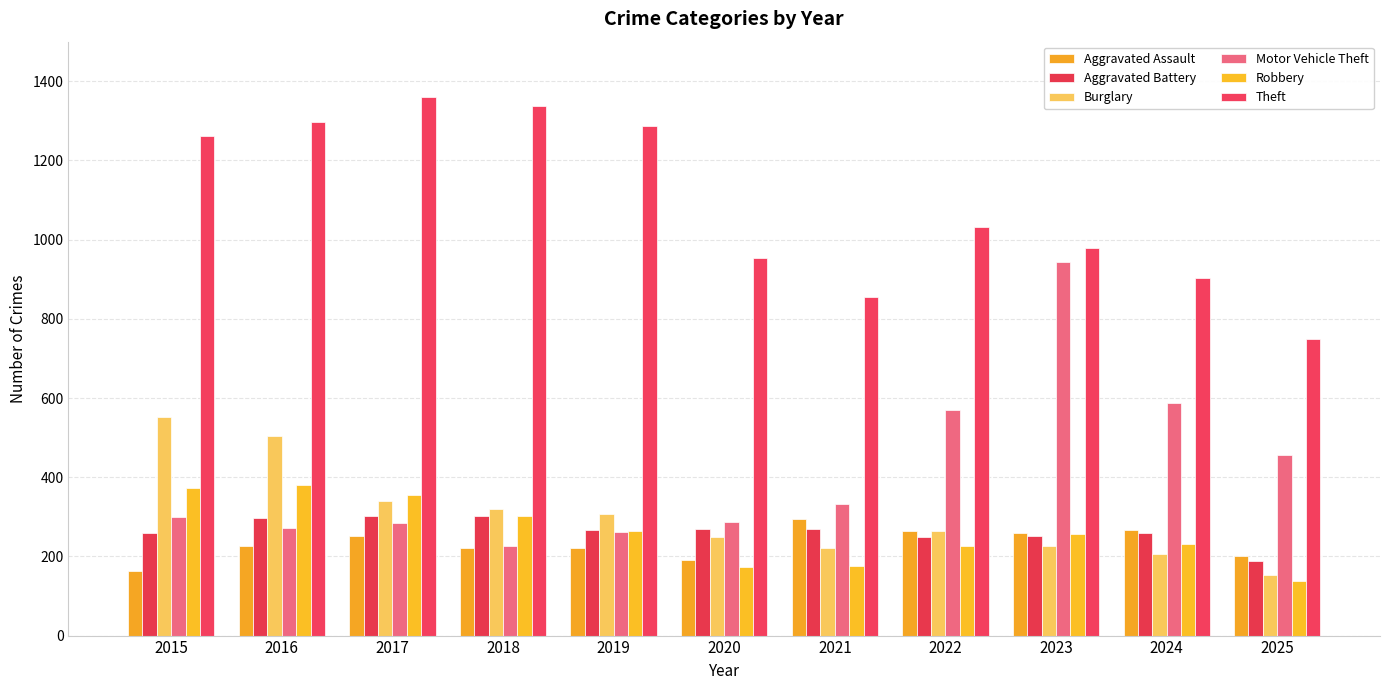

Rank the series by their maximum value, from lowest to highest.

Aggravated Assault, Aggravated Battery, Robbery, Burglary, Motor Vehicle Theft, Theft